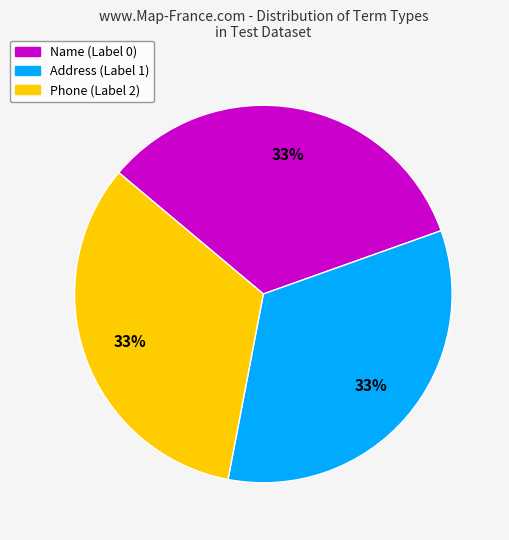

To the nearest percent, what portion does Address (Label 1) represent?

33%